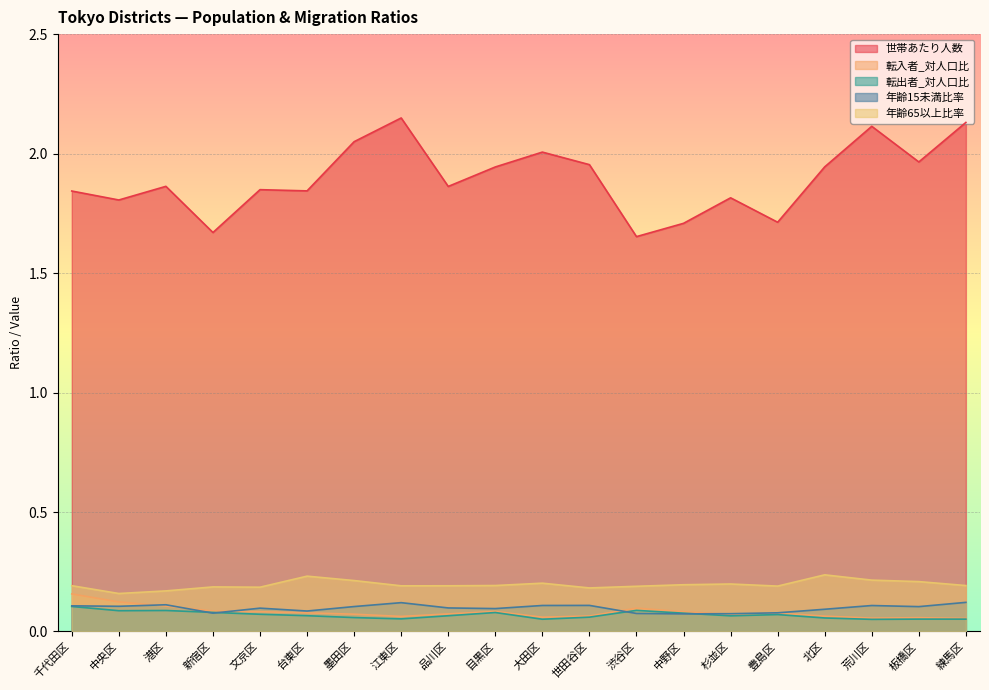

Read the 世帯あたり人数 value at 千代田区.

1.8